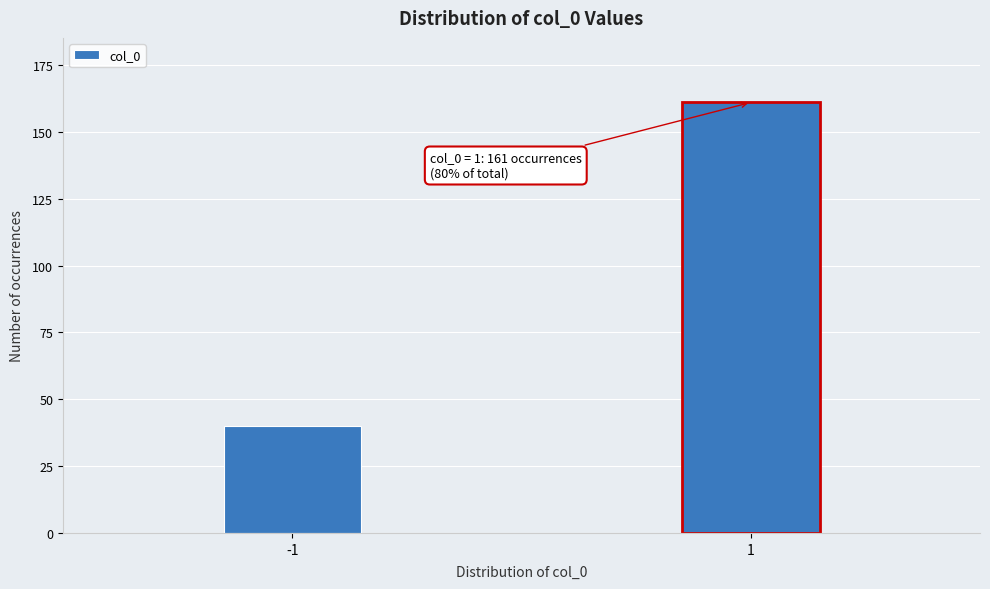

Reading right to left, what are all the values shown in this chart?

161	40